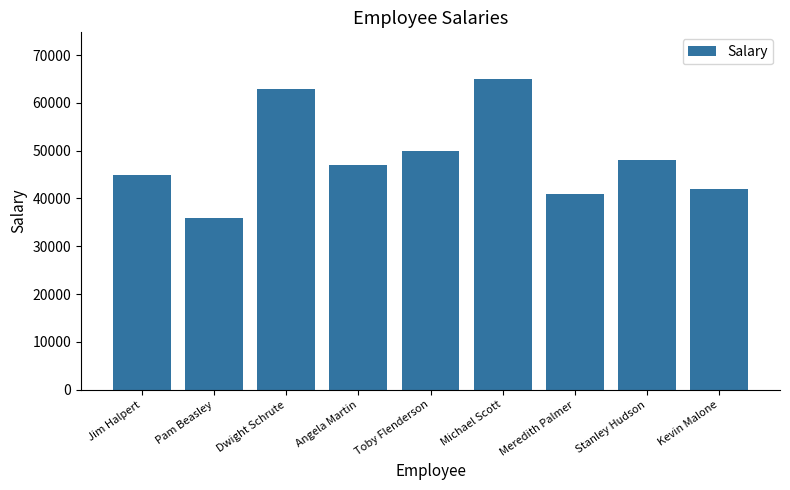

What value does the data have at Stanley Hudson?

48000